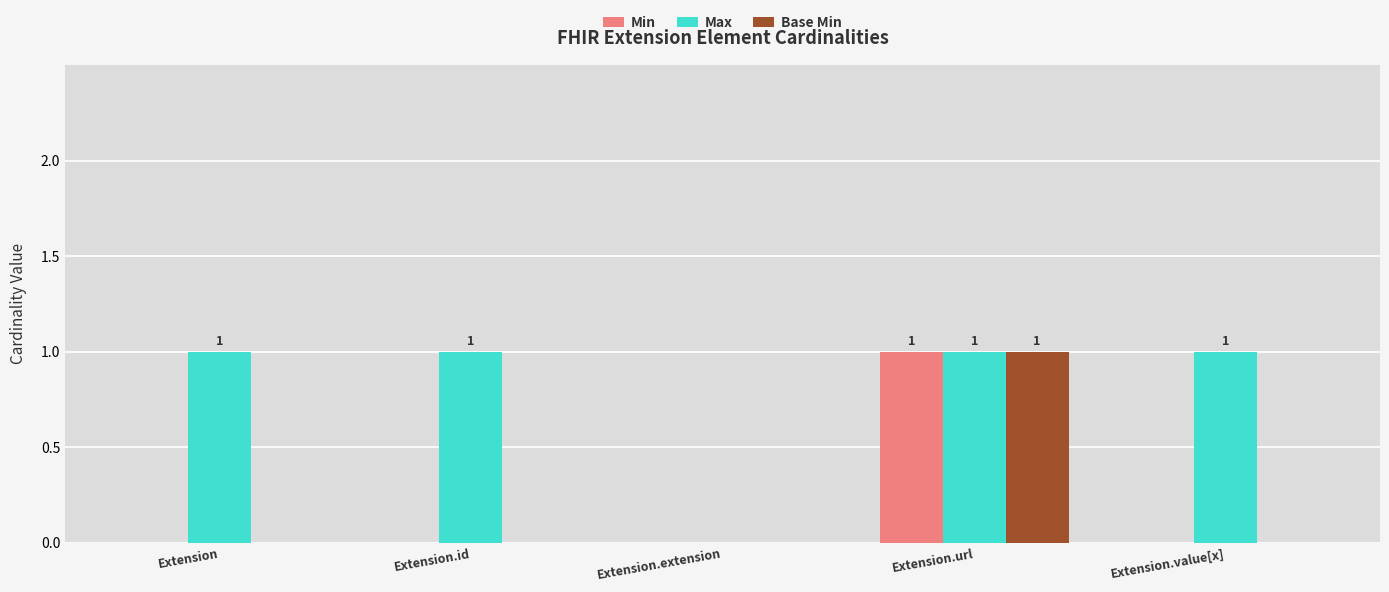

Which series has the largest total across all categories?

Max